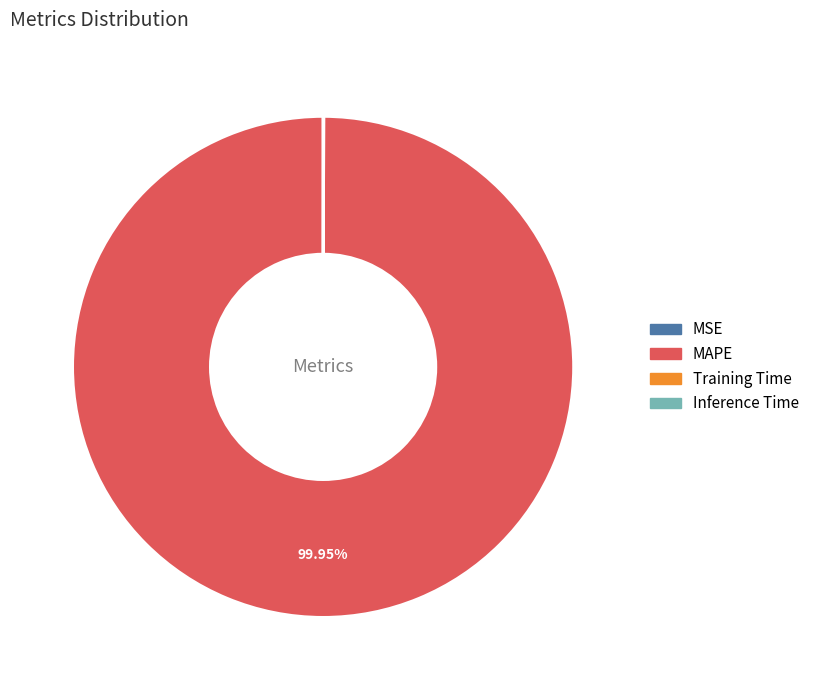

To the nearest percent, what is the average slice percentage?

25%